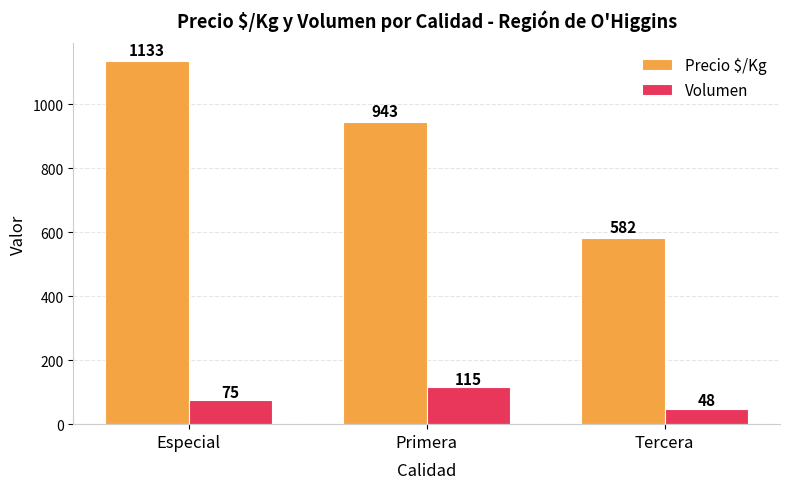

What is the value of the Precio $/Kg bar at the 1st from the left?

1133